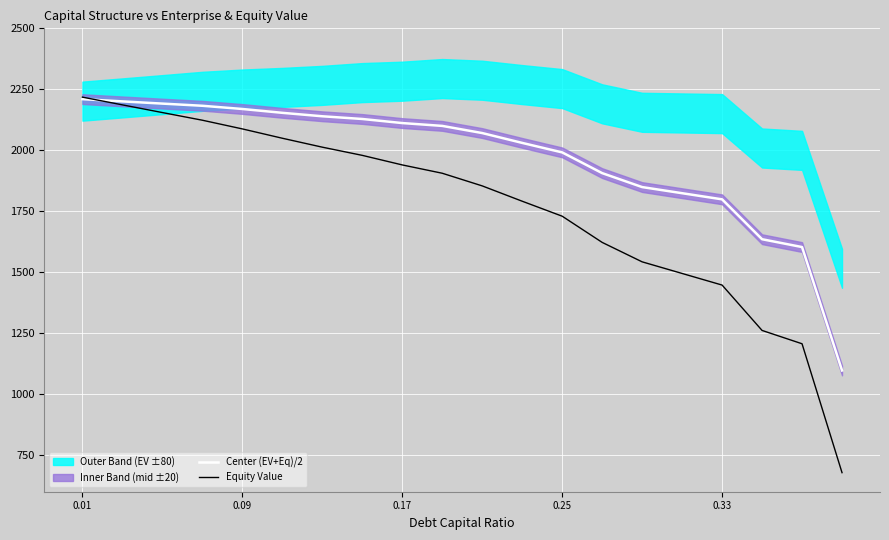

What position from the left is 0.01?

1